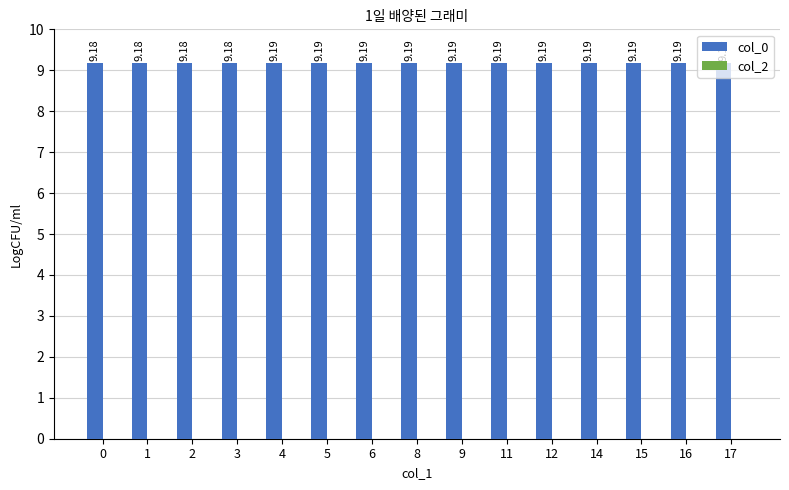

Approximately how many times larger is the value at 11 compared to 8?

1.0